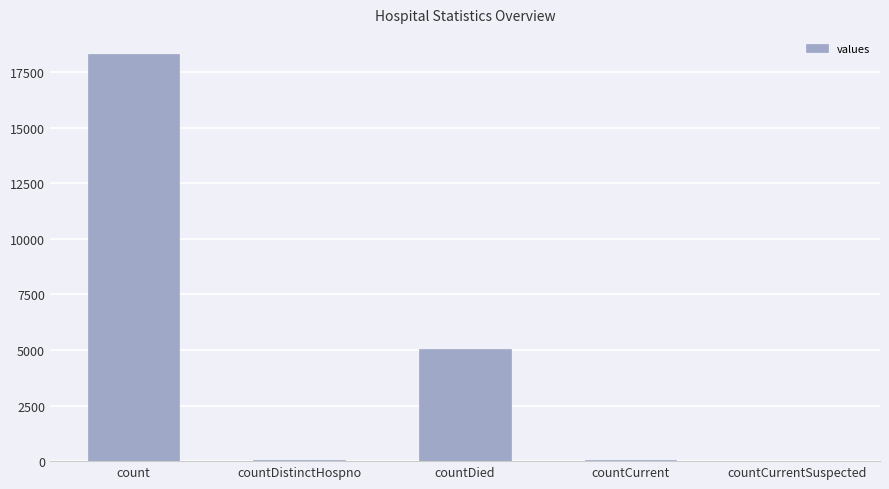

Are the bars horizontal?

No